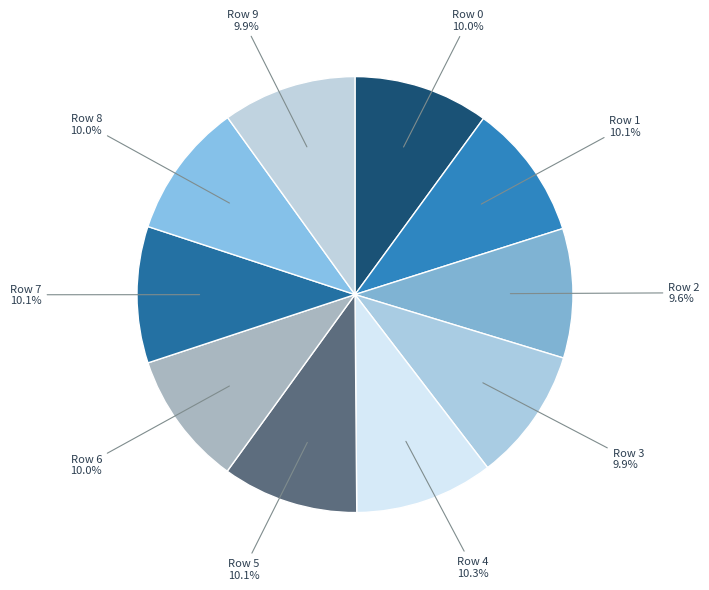

Count the number of slices in the pie.

10